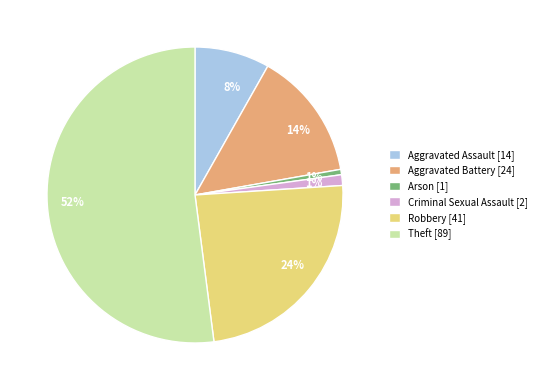

Does Theft represent more than half of the total?

Yes